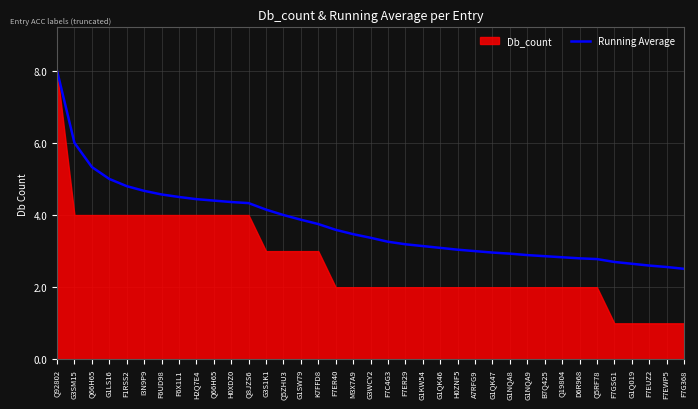

List the labels in order of value, largest first.

Q92802, G3SM15, Q66H65, G1LS16, F1RSS2, I3N9P9, F6UD98, F6X1L1, H2Q7E4, Q66H65, H0XDZ0, Q8JZS6, G3S1K1, Q5ZHU3, G1SW79, K7FFD8, F7ER40, M3X7A9, G3WCY2, F7C4G3, F7ER29, G1KW54, G1QK46, H0ZNF5, A7RFG9, G1QK47, G1NQA8, G1NQA9, B7Q425, Q19804, D6R968, Q5RF78, F7GSG1, G1Q019, F7EUZ2, F7EWP5, F7G368